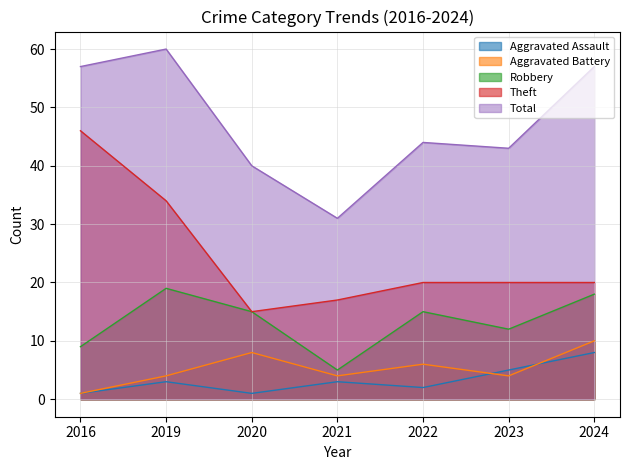

Does the chart have visible grid lines?

Yes